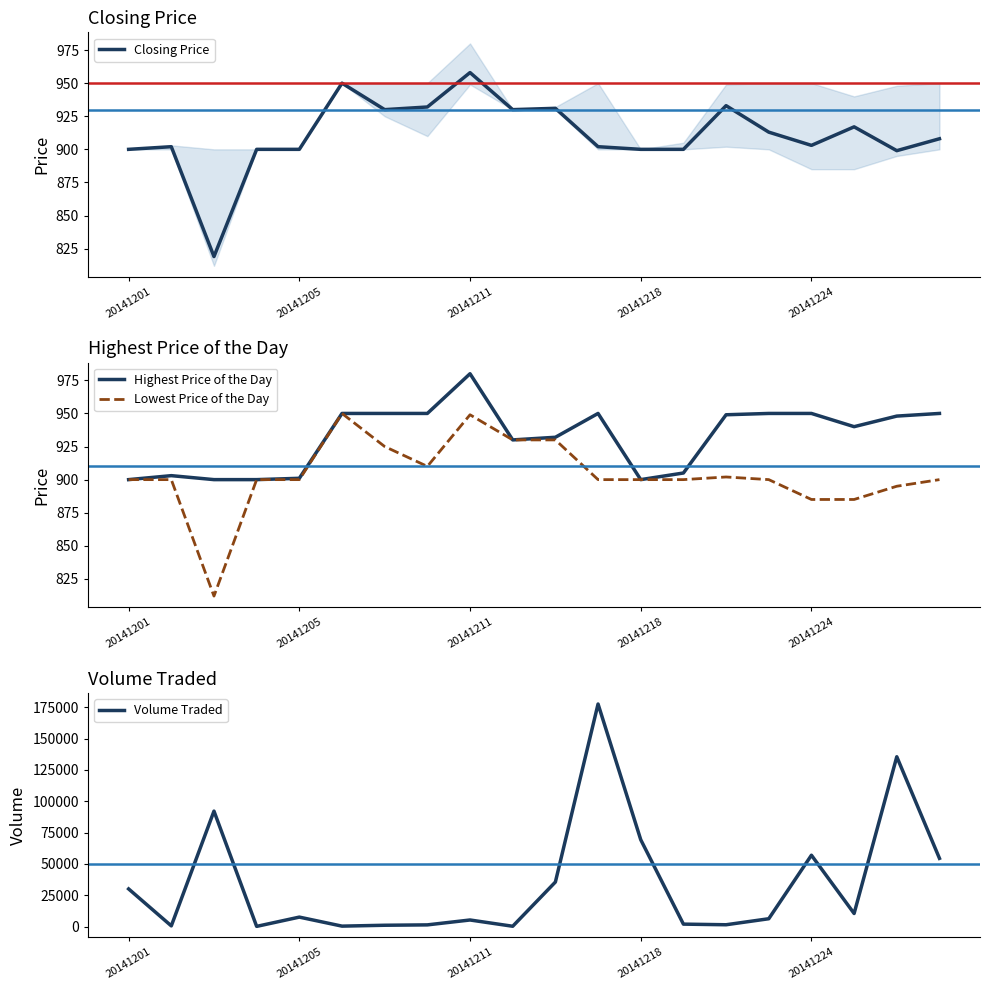

True or false: Closing Price and Highest Price of the Day cross at least once.

False